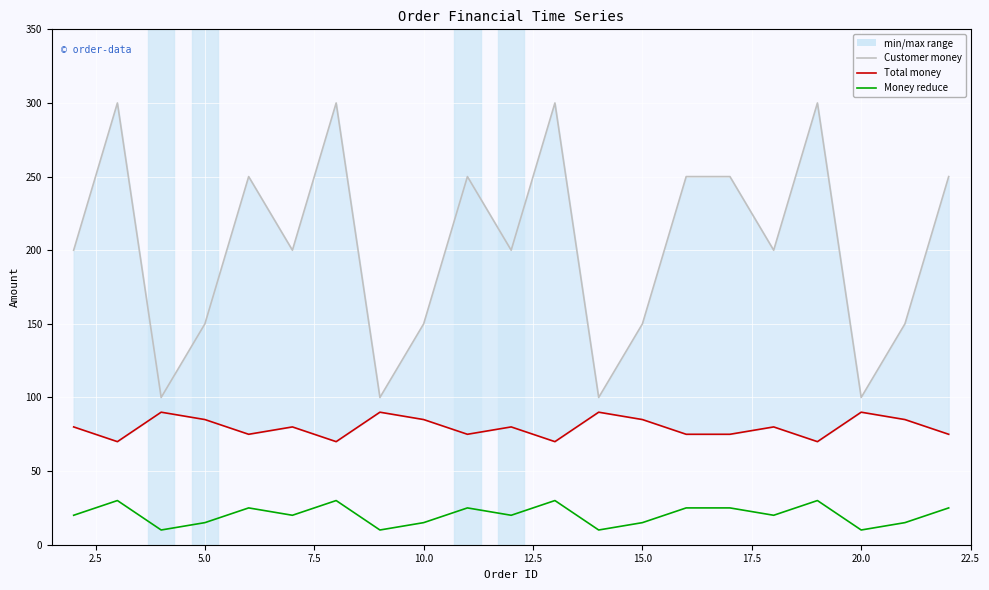

Rank the series at 2.5 from highest to lowest value.

Customer money, Total money, Money reduce